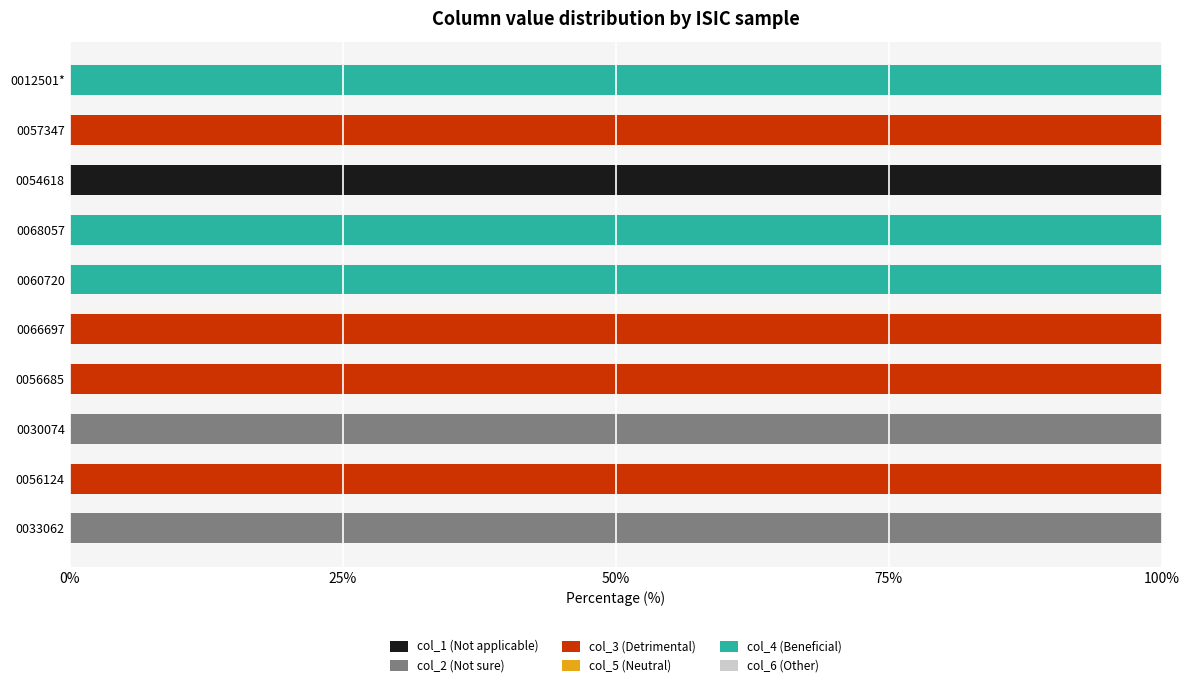

What is the maximum value for col_1 (Not applicable)?

100